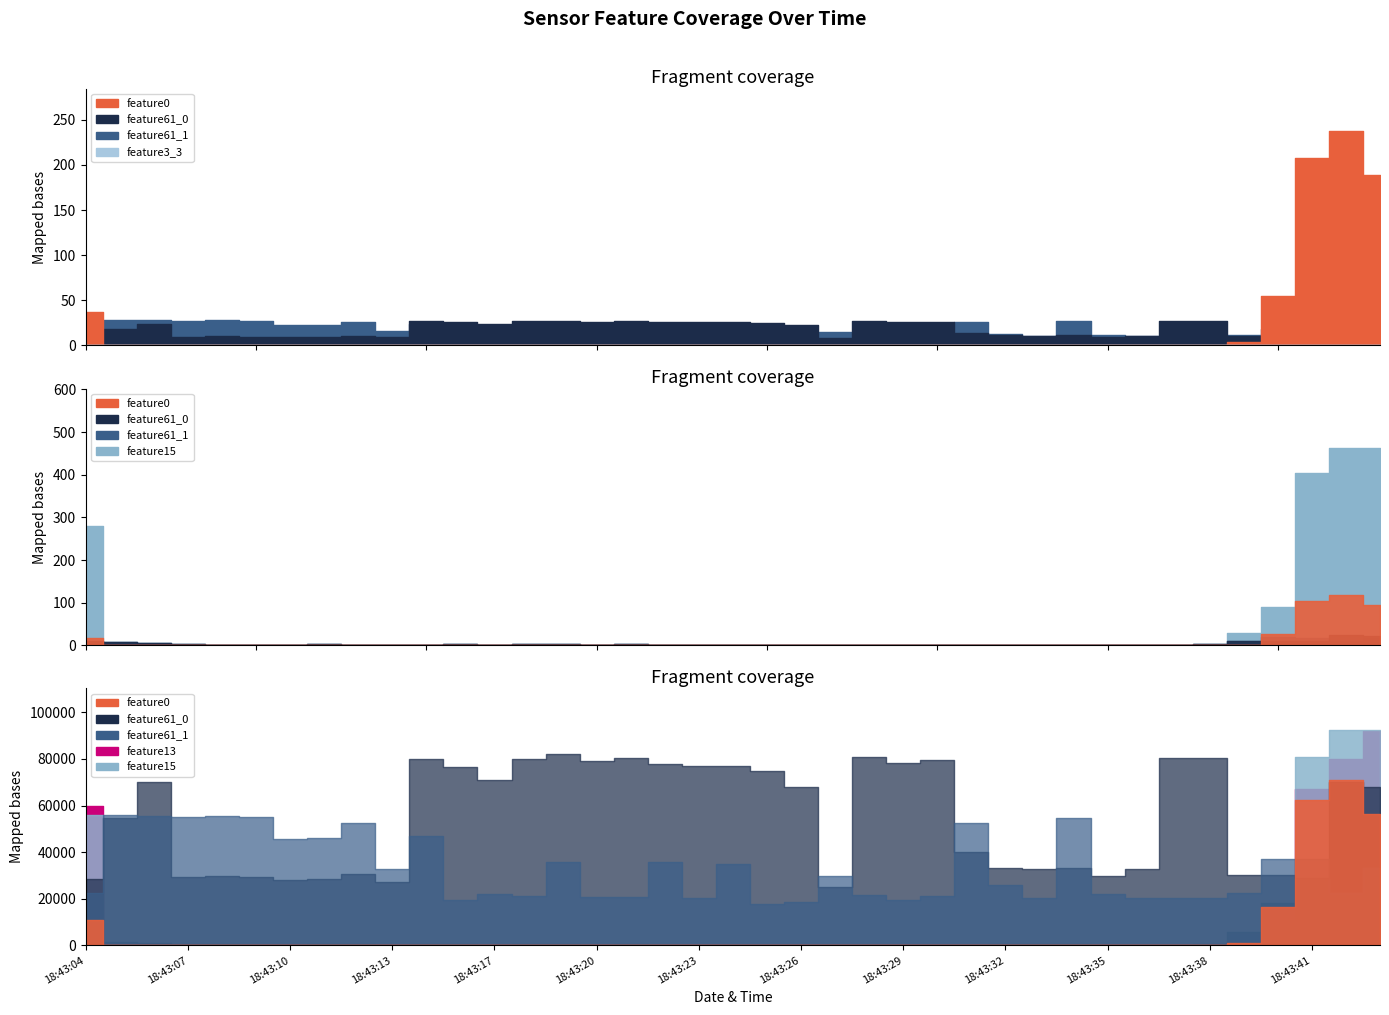

How many lines are shown in the chart?

6